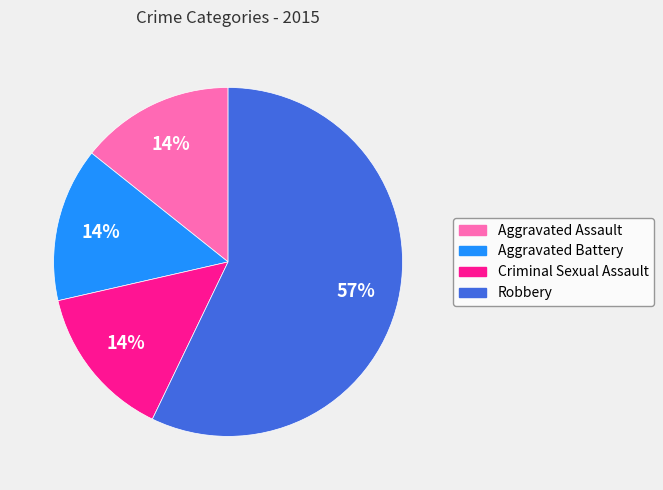

How many slices are in this pie chart?

4